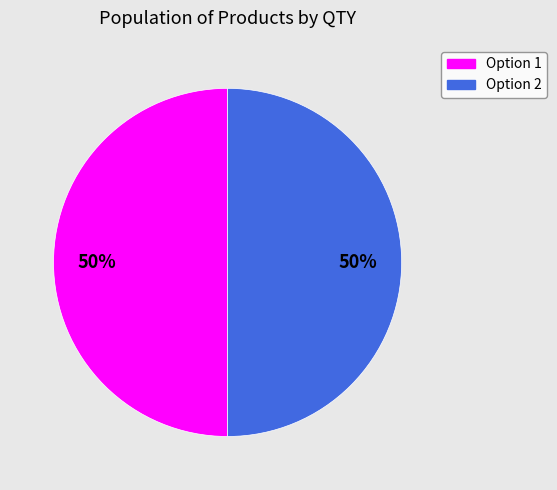

To the nearest percent, what is the average slice percentage?

50%